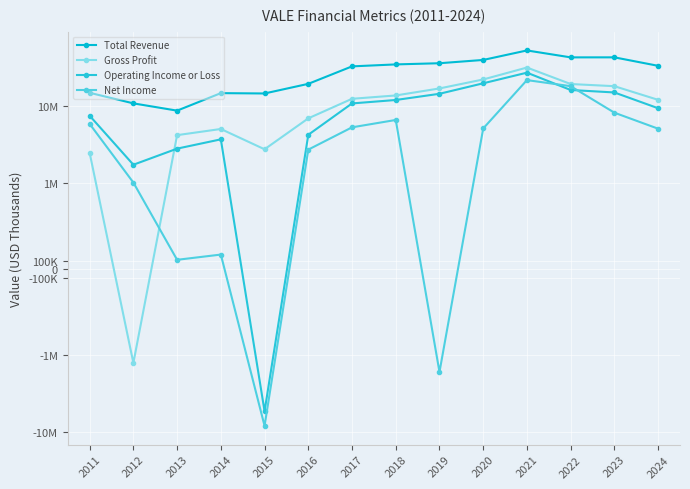

What is the difference between the second highest and minimum values in the Total Revenue series?

34128400